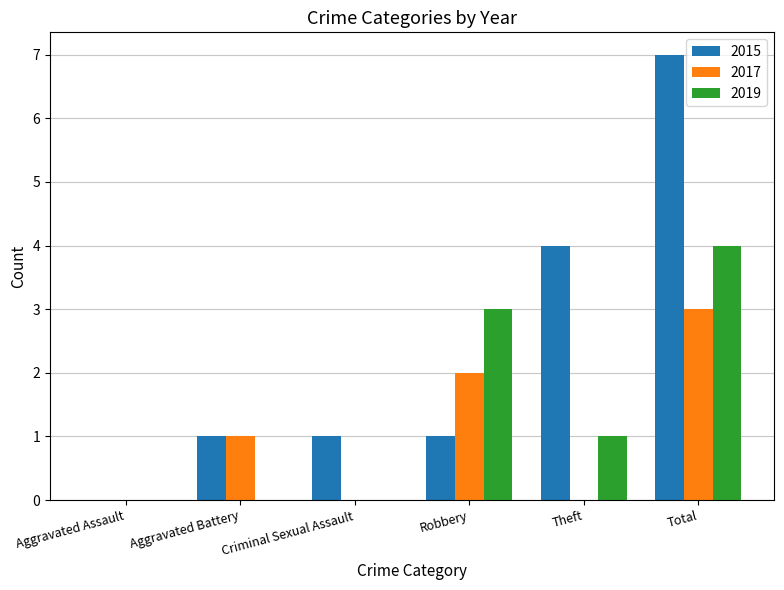

What is the total value across all series at Theft?

5